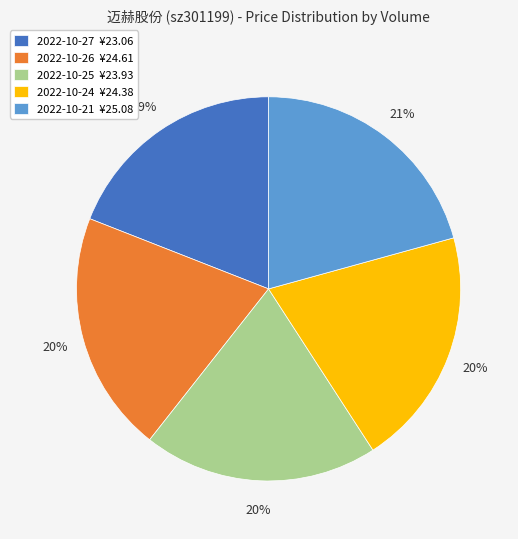

Is there any slice that represents more than half of the pie?

No